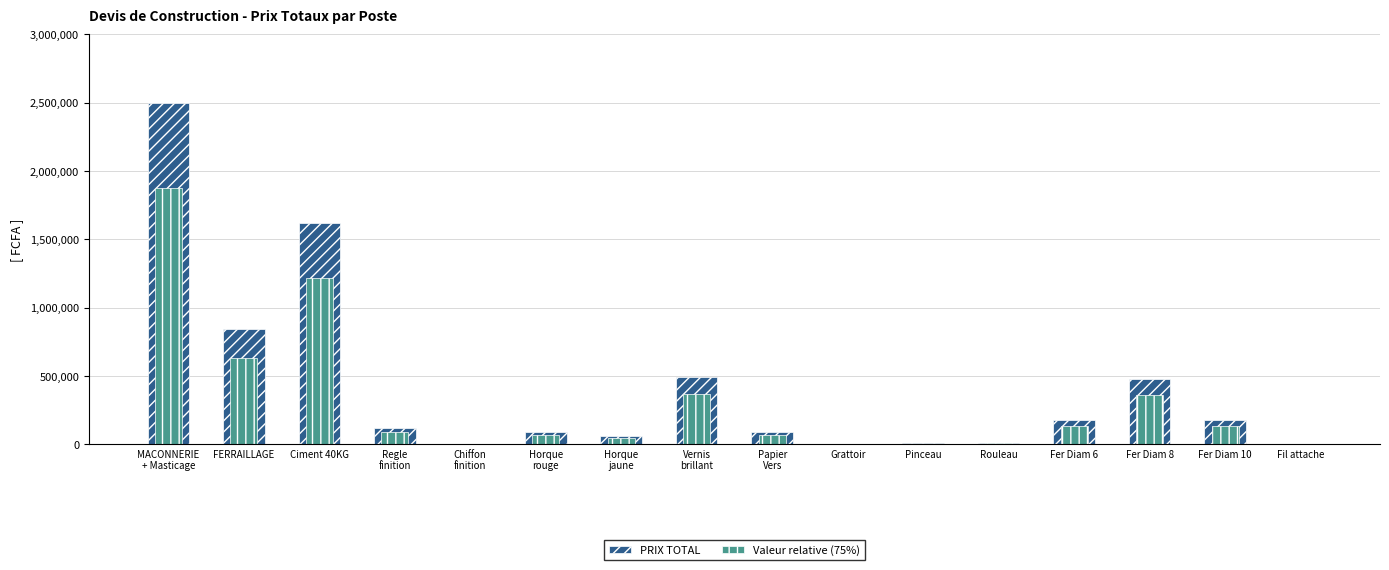

What is the difference between the second highest and minimum values in the PRIX TOTAL series?

1618000